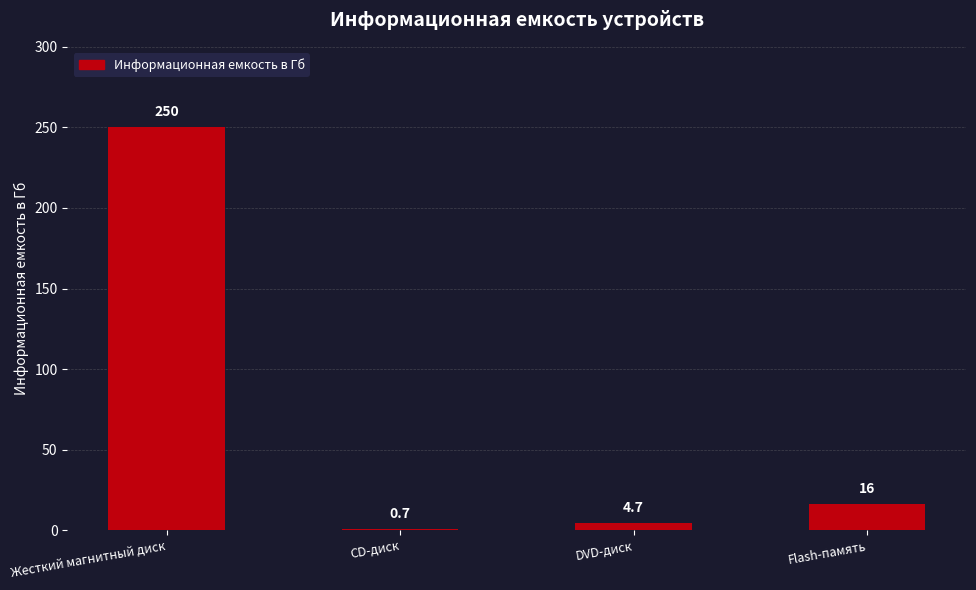

What is the difference between the values at Flash-память and CD-диск?

15.3